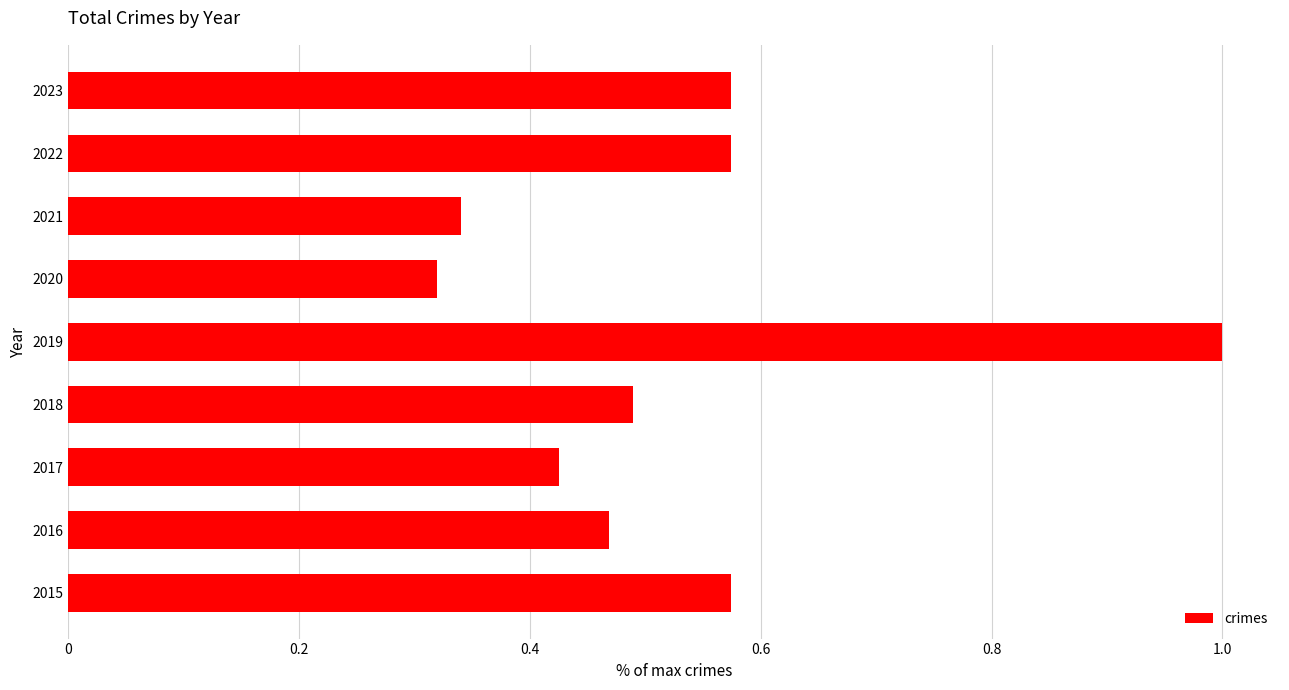

What is the change in value from 2019 to 2023?

-0.4